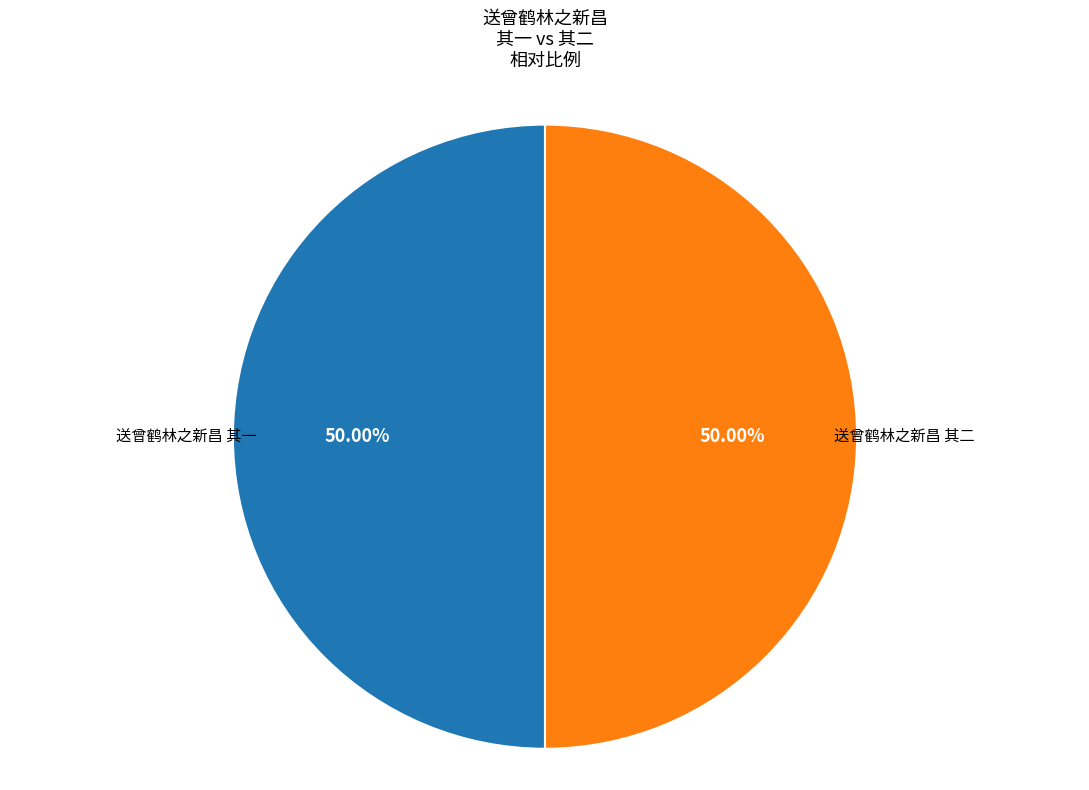

Count the number of slices in the pie.

2